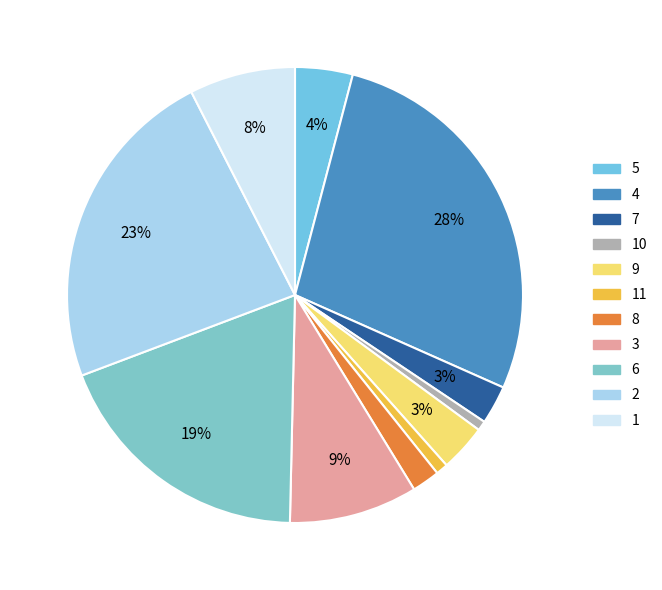

The 9 slice represents 3% of the pie. True or false?

True